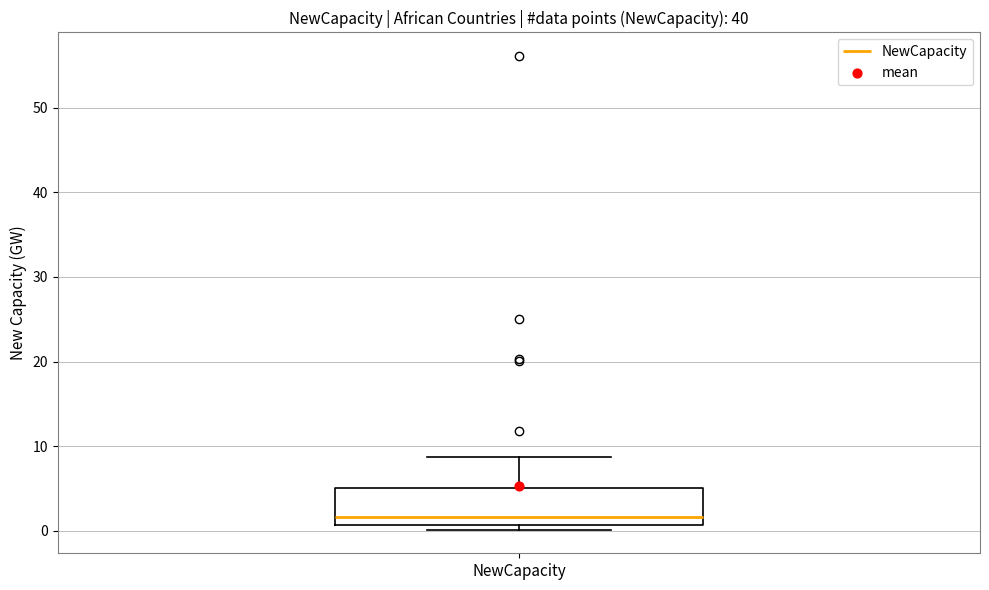

Read this box plot against the y-axis: the position of the median line, the range covered by the box, and the ends of both whiskers. The values are not printed on the chart, so give them approximately, as read against the axis.

median 2, box 1 to 5, whiskers 0 to 9